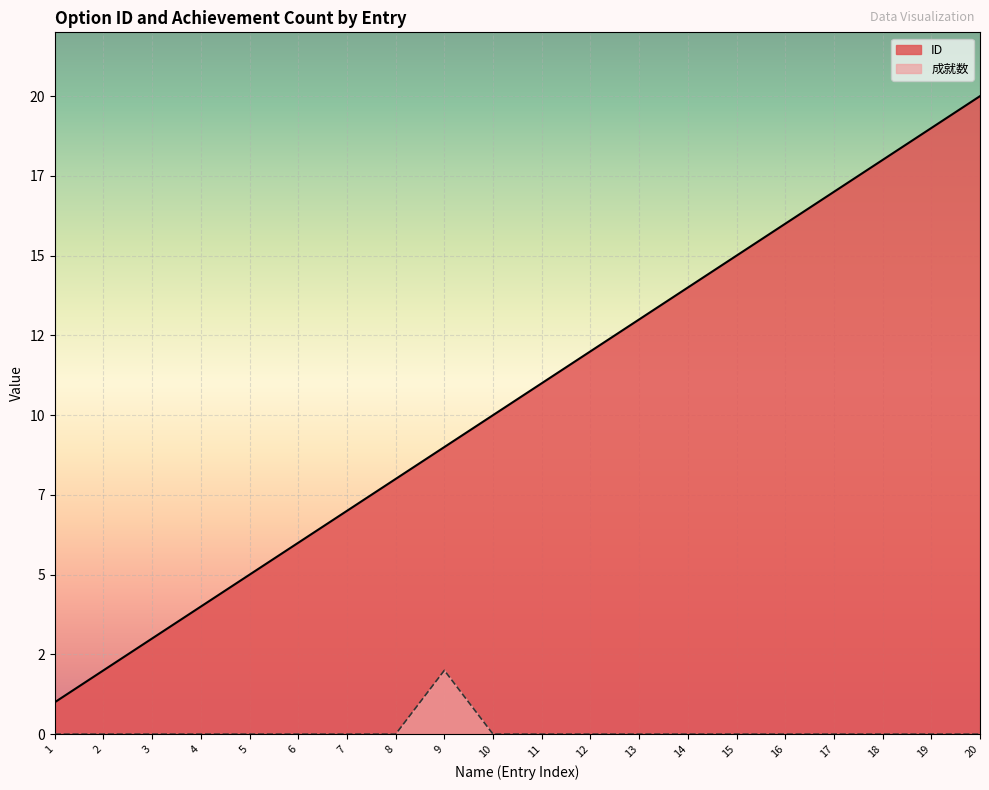

What is the difference between the second highest and minimum values in the ID series?

18